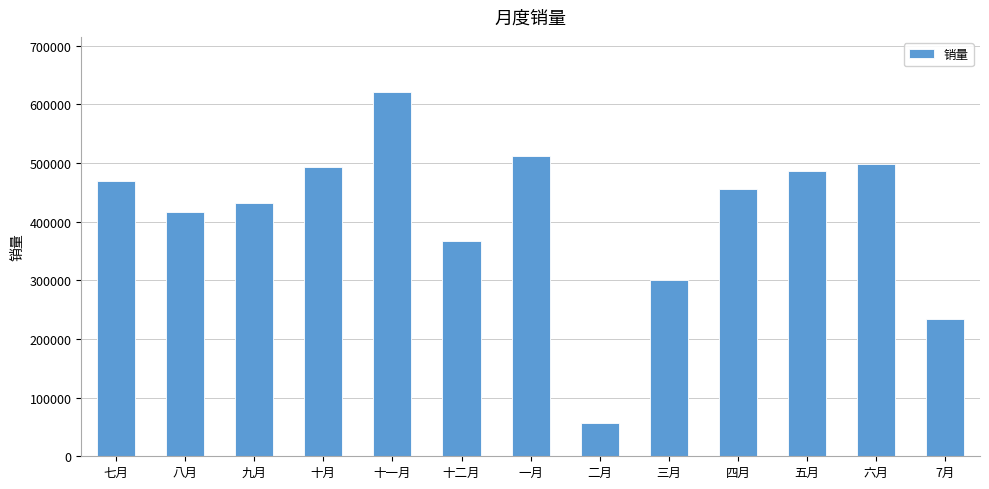

Reading left to right, list all the values displayed in this chart.

七月=470087	八月=416360	九月=432387	十月=493845	十一月=621892	十二月=367600	一月=512652	二月=57221	三月=300118	四月=455193	五月=485980	六月=498244	7月=234234